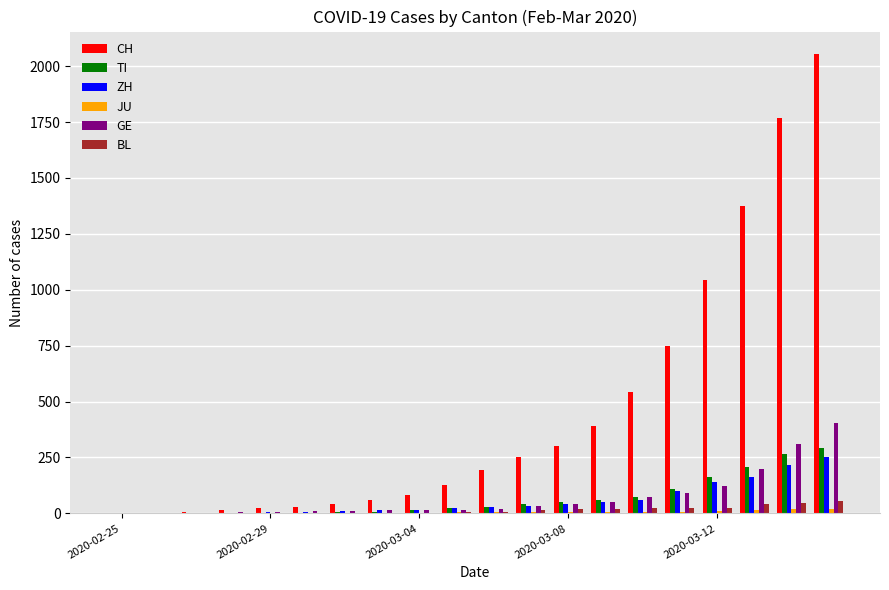

What is the maximum value shown in the chart?

2052